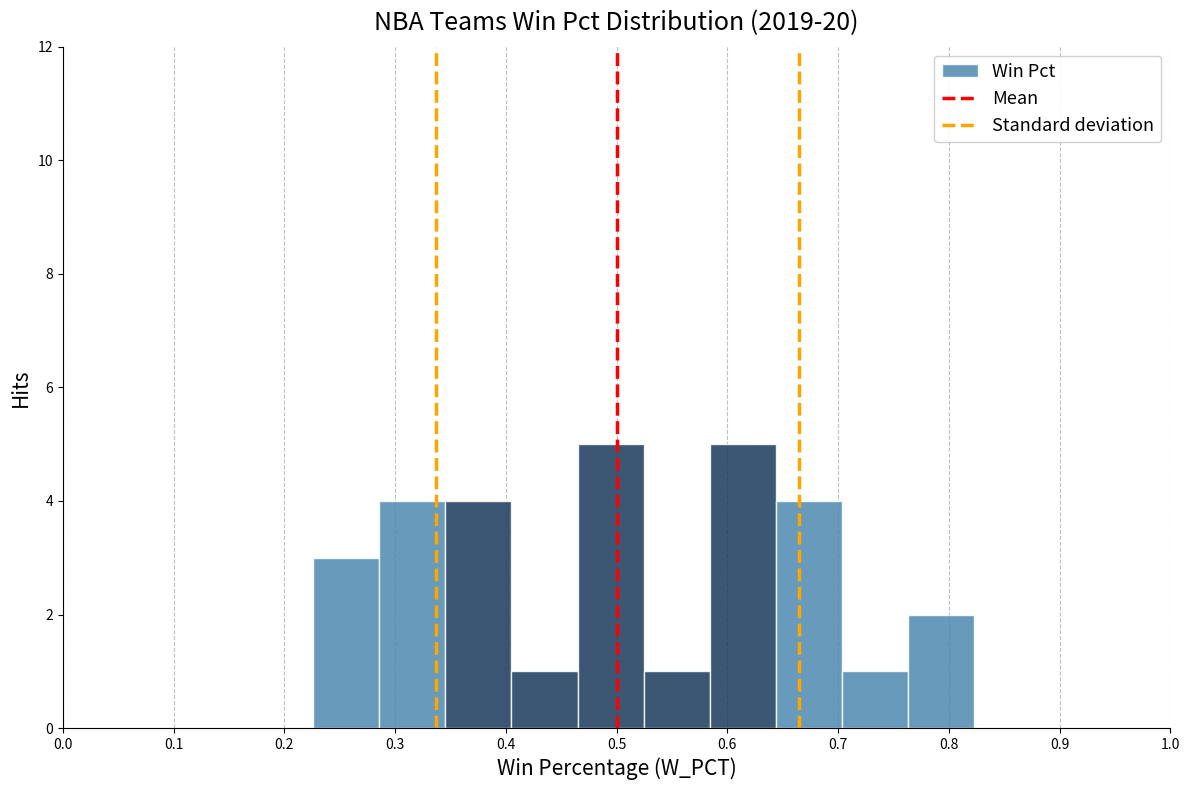

Reading left to right, list every bar in this chart as the range it spans on the x-axis followed by its height. Neither the bar edges nor the heights are printed on the chart, so give them approximately, as read against the axes.

0.23 to 0.29: 3
0.29 to 0.35: 4
0.35 to 0.41: 4
0.41 to 0.46: 1
0.46 to 0.52: 5
0.52 to 0.58: 1
0.58 to 0.64: 5
0.64 to 0.70: 4
0.70 to 0.76: 1
0.76 to 0.82: 2